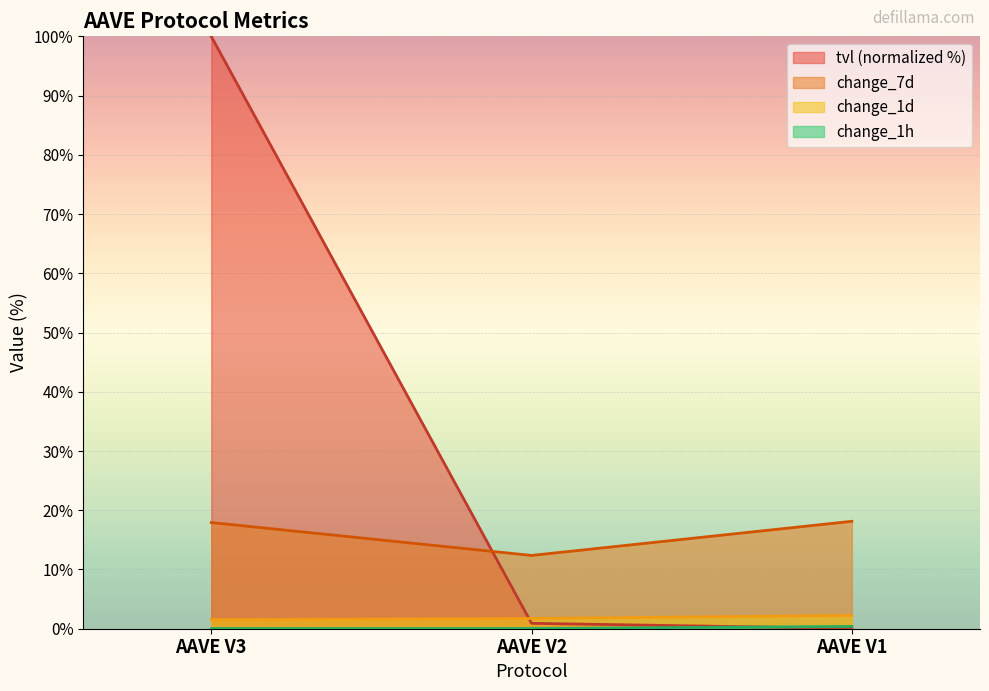

What is the spread (max minus min) of values at AAVE V1?

18.1